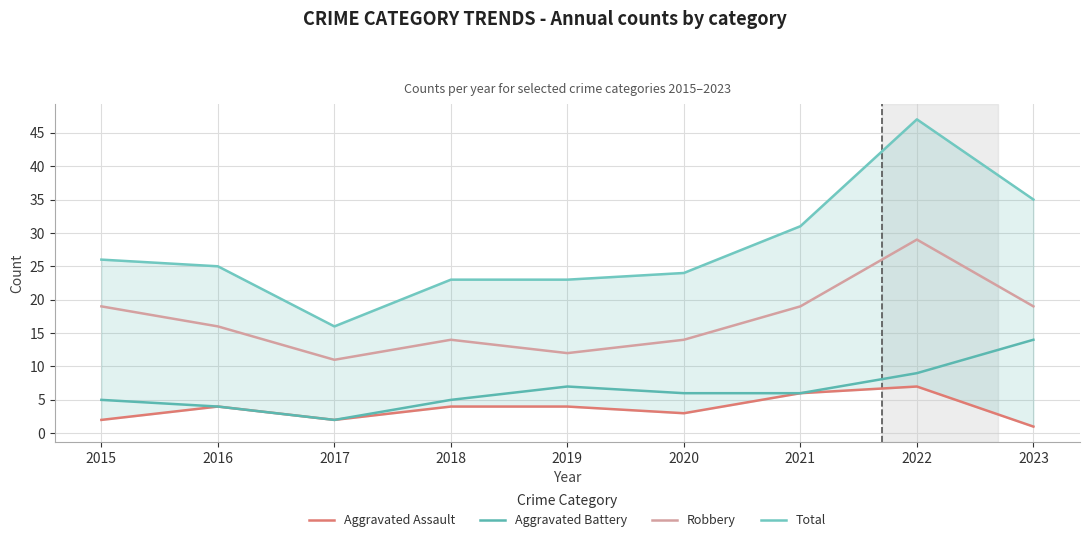

Where is the first local maximum for Total?

2022